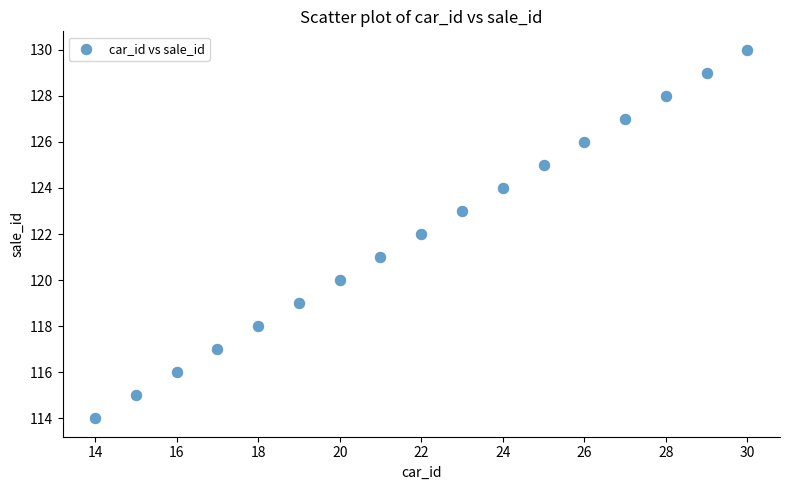

What is the range of X values (max minus min)?

16